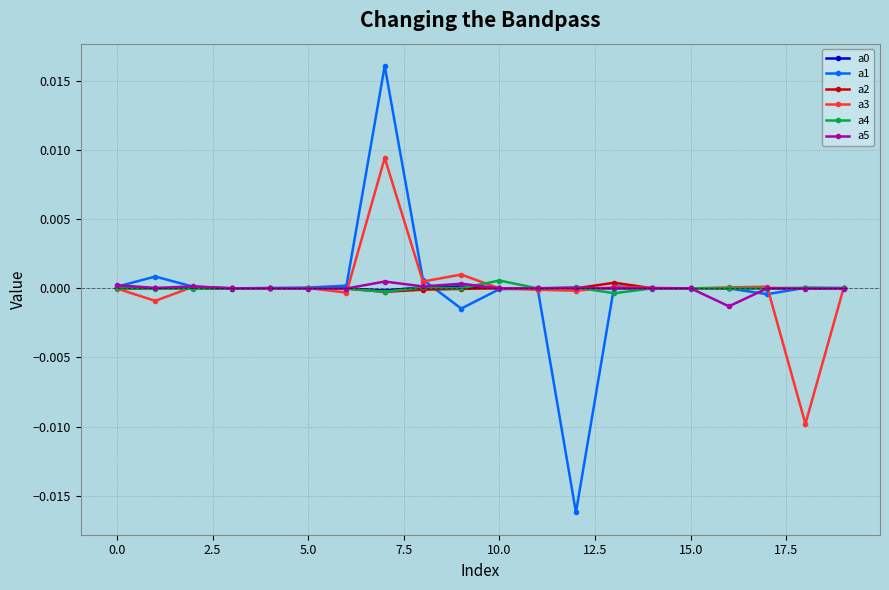

True or false: a0 has more than 1 points higher than both neighbors.

True